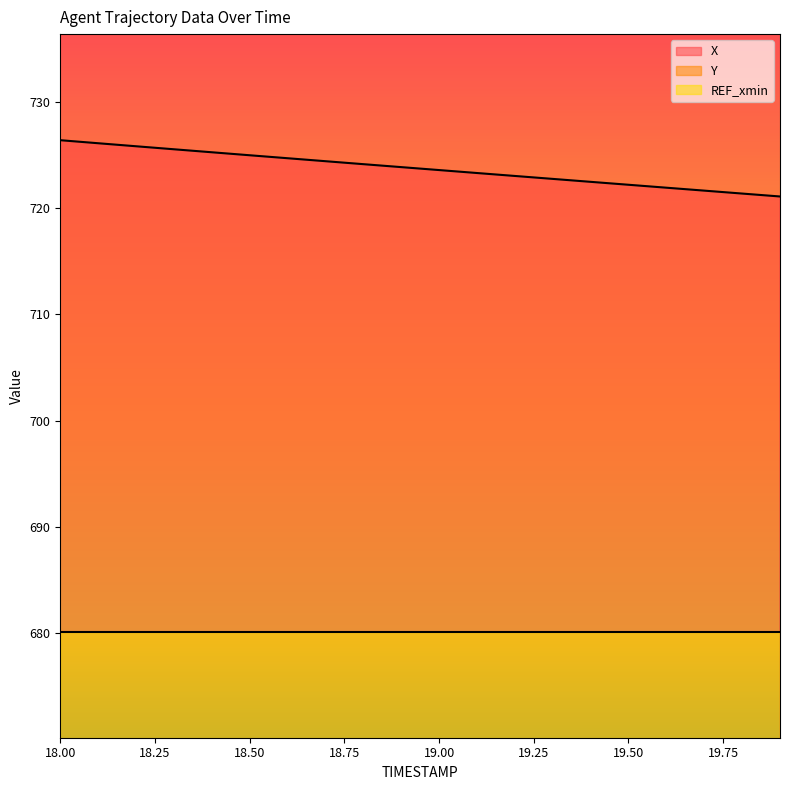

What is the spread (max minus min) of values at 18.3?

593.1